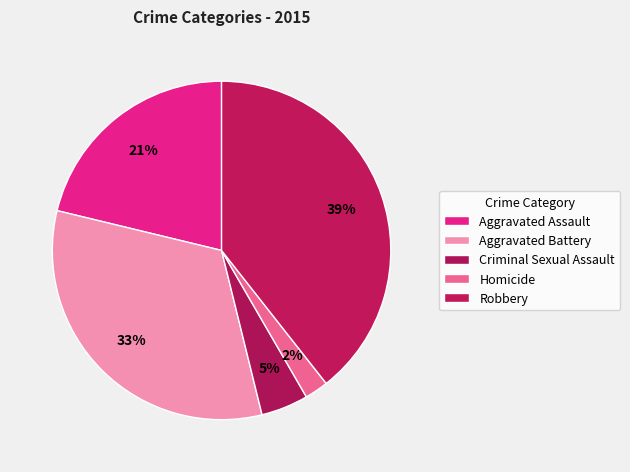

True or false: Homicide accounts for 14% of the total.

False